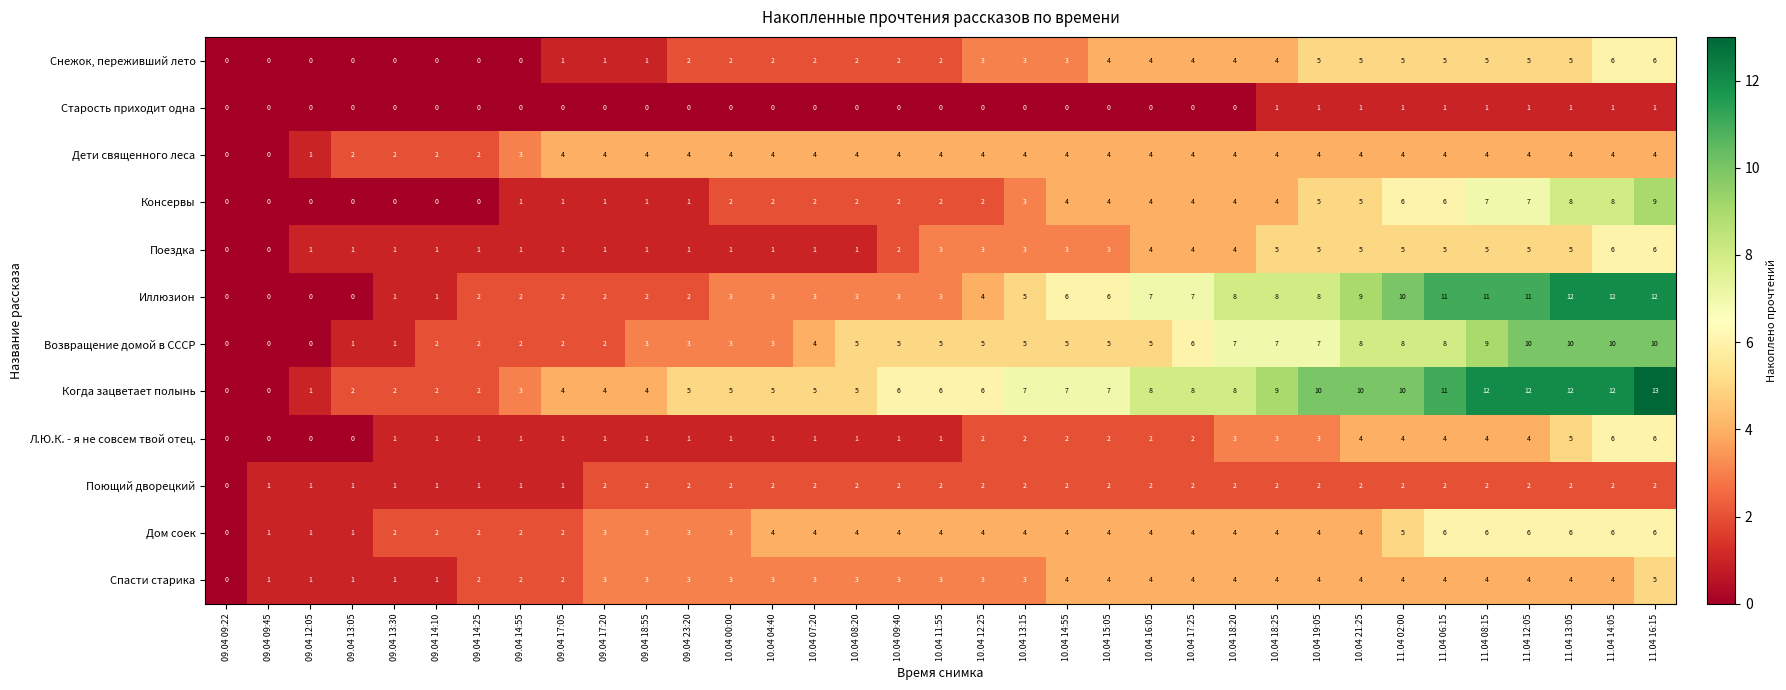

True or false: Консервы has a value of -4 at 09.04 13:30.

False